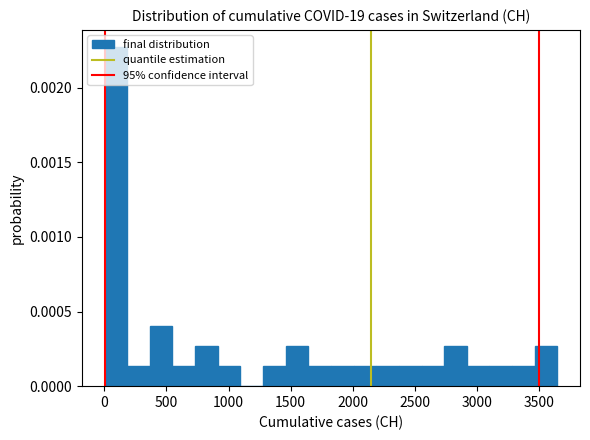

Around what value on the x-axis is the tallest bar? Give the approximate position of its centre, as read against the axis.

100